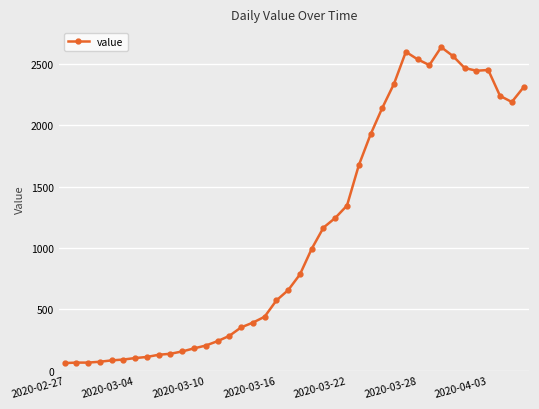

True or false: there are more than 2 points higher than both neighbors.

True